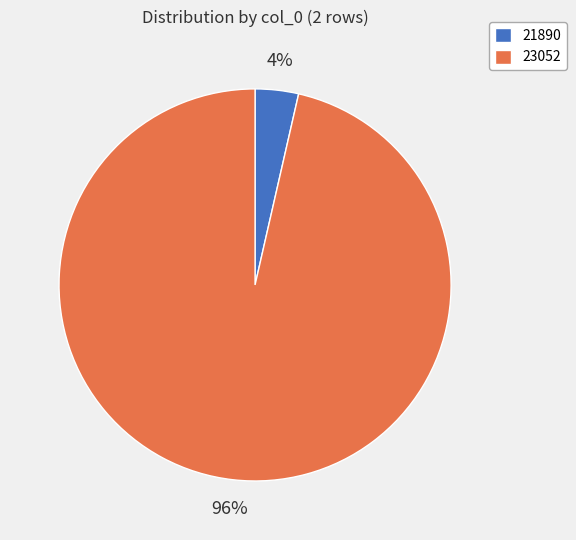

How many segments does this pie chart have?

2